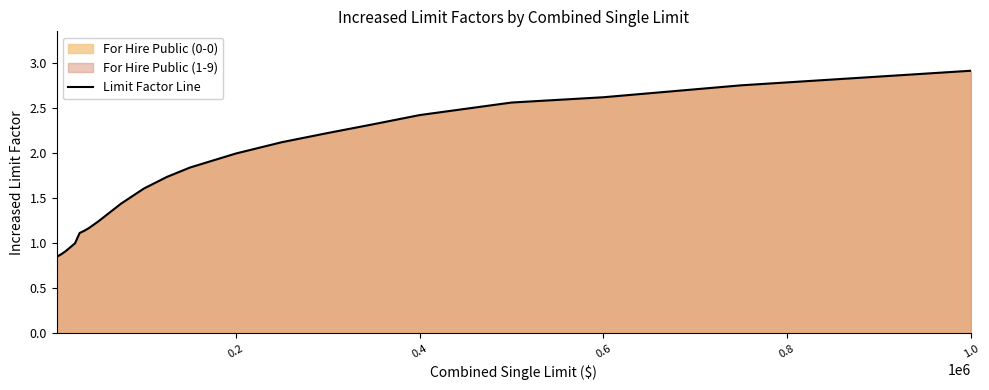

What is the greatest value displayed?

2.9